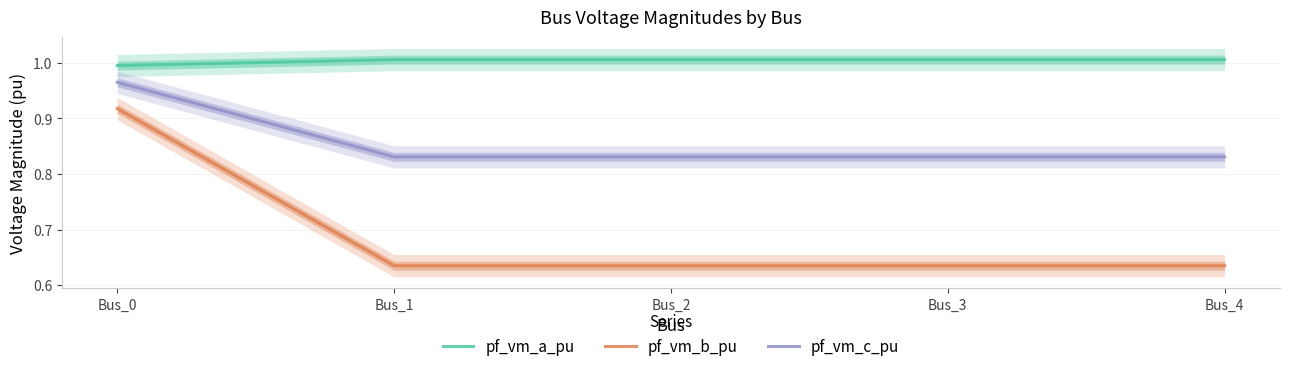

The pf_vm_a_pu series shows 1.0 at Bus_0. True or false?

True